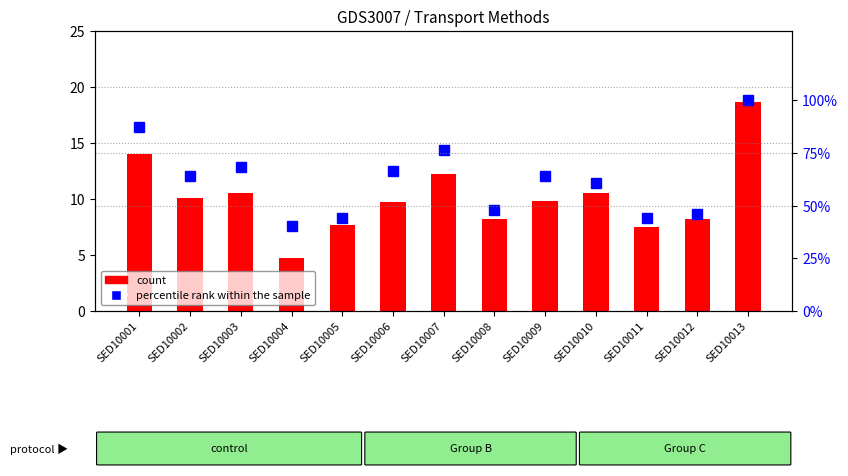

What is the difference between the percentile rank within the sample values at SED10012 and SED10011?

2.0